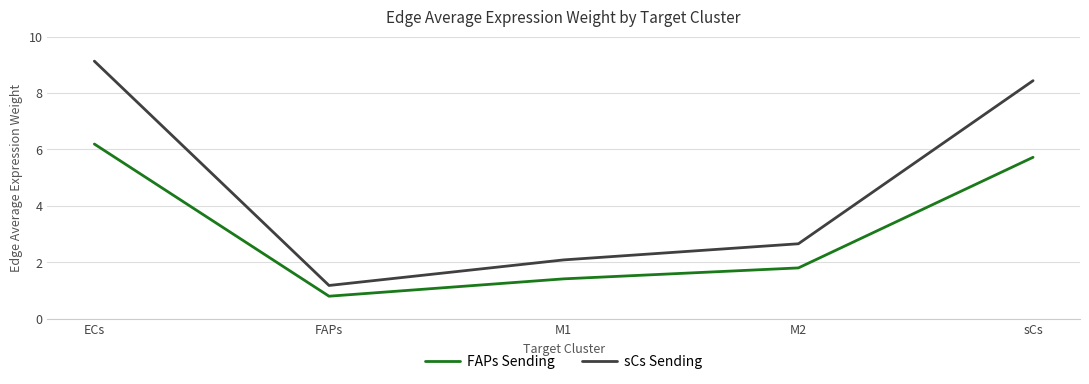

What is the smallest value displayed?

0.8